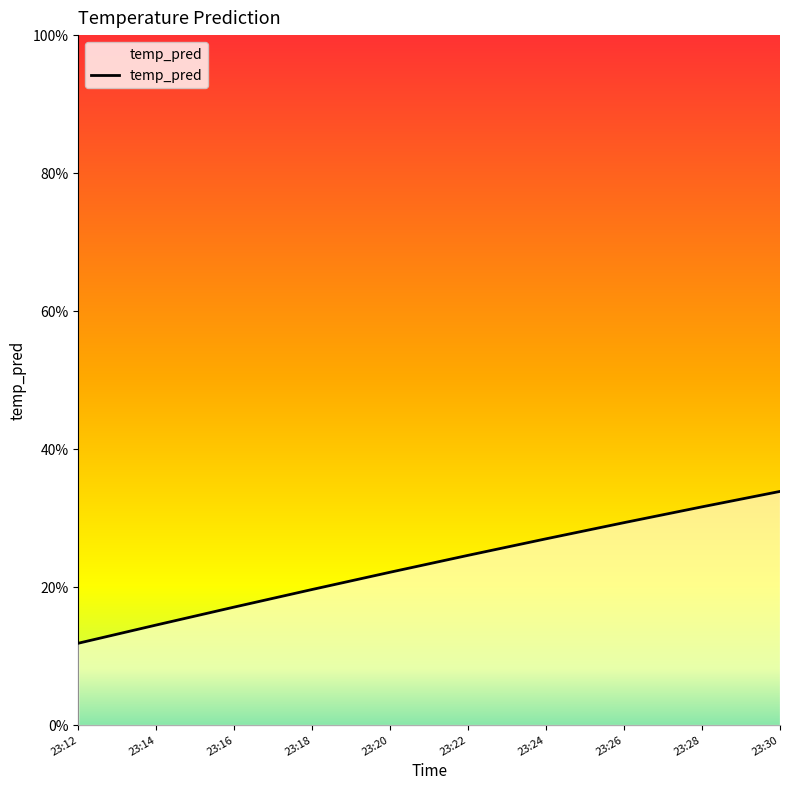

How many values are between 0 and 1?

10